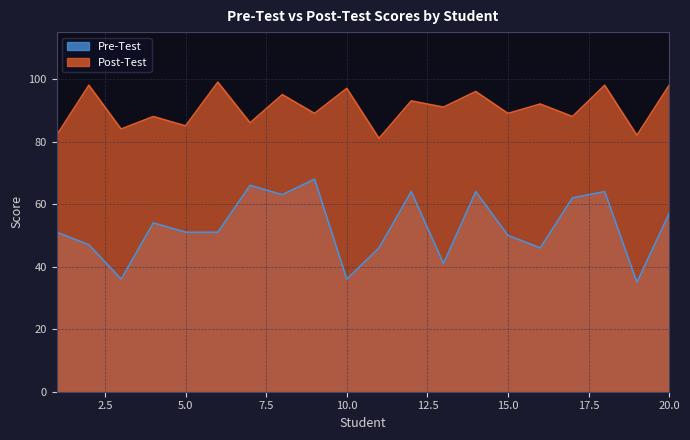

What is the sum of the Post-Test values at 15 and 9?

178